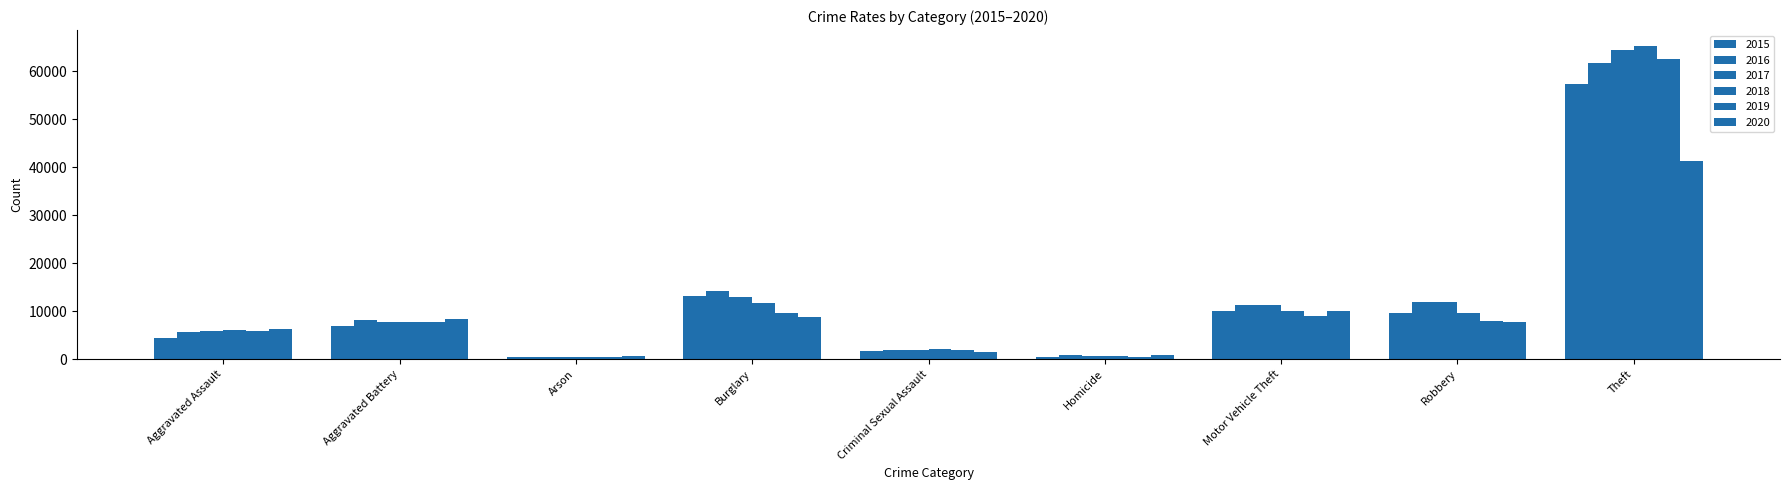

How many data points in 2020 are less than 7855?

4